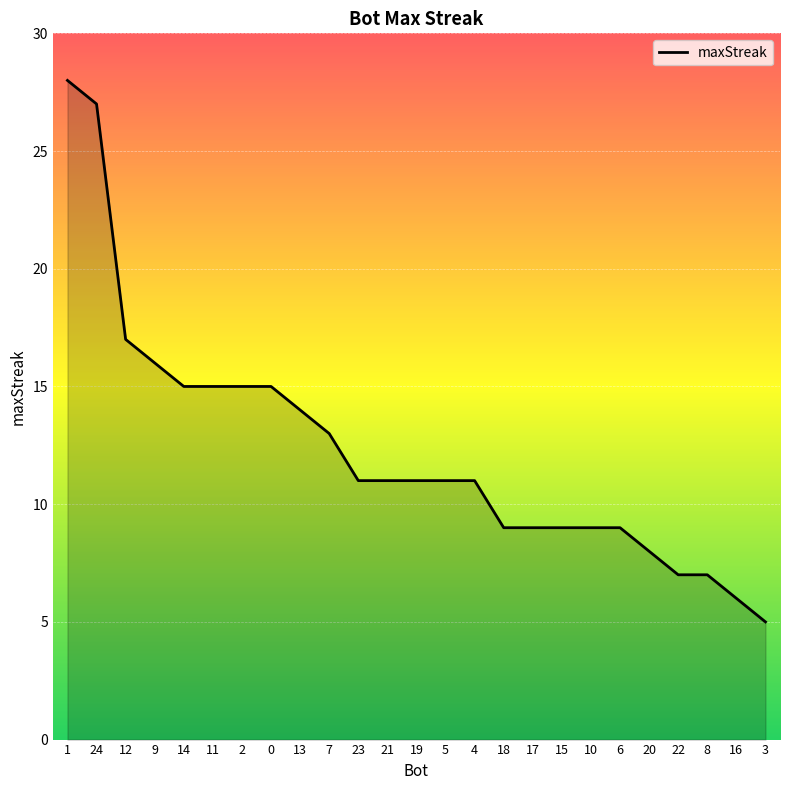

Which category has the highest value across all series?

1